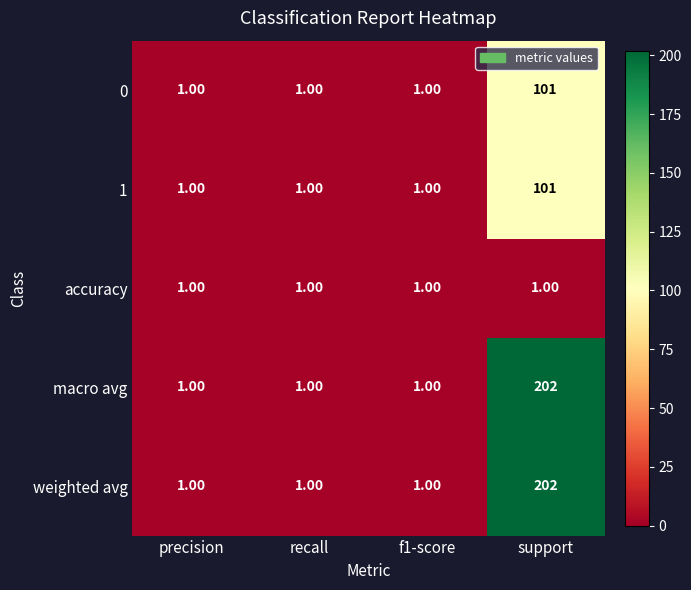

Which category has the highest value across all series?

support